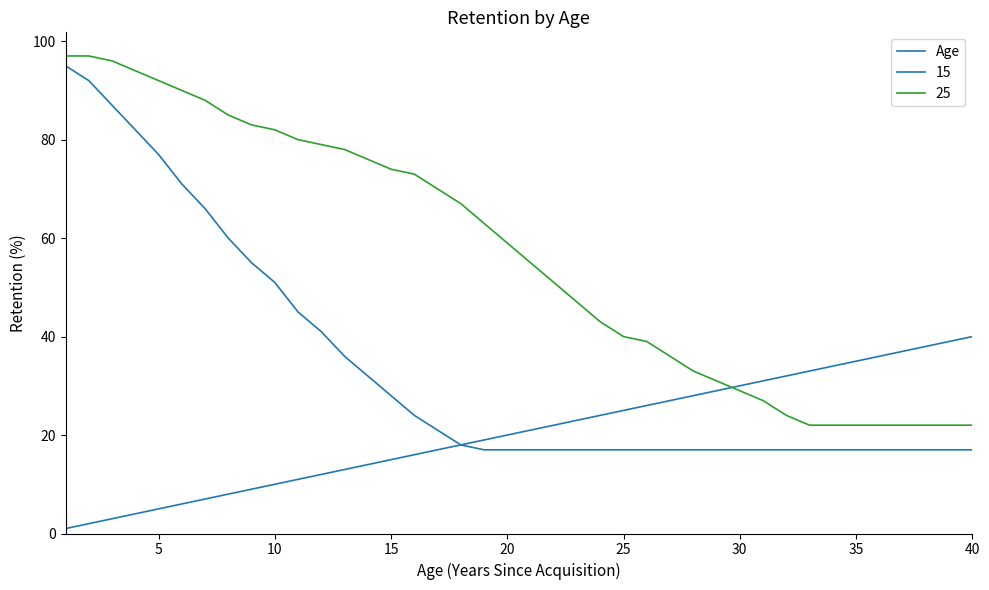

Does the chart display data point markers on the line(s)?

No